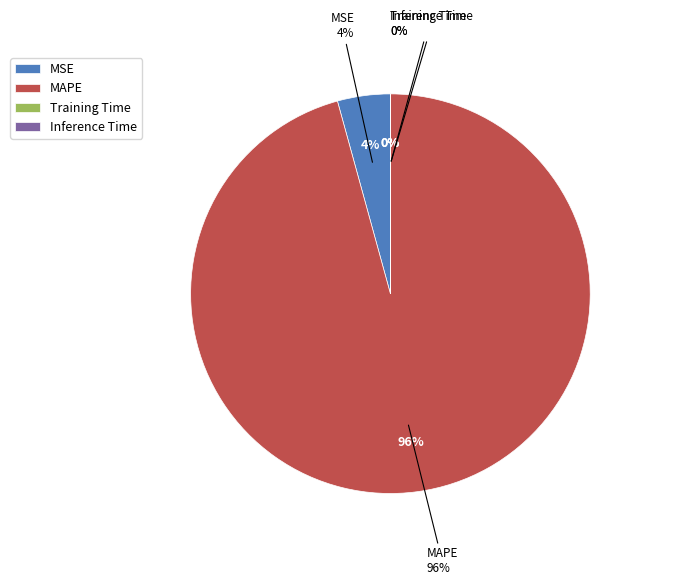

Is there a majority slice in this chart?

Yes